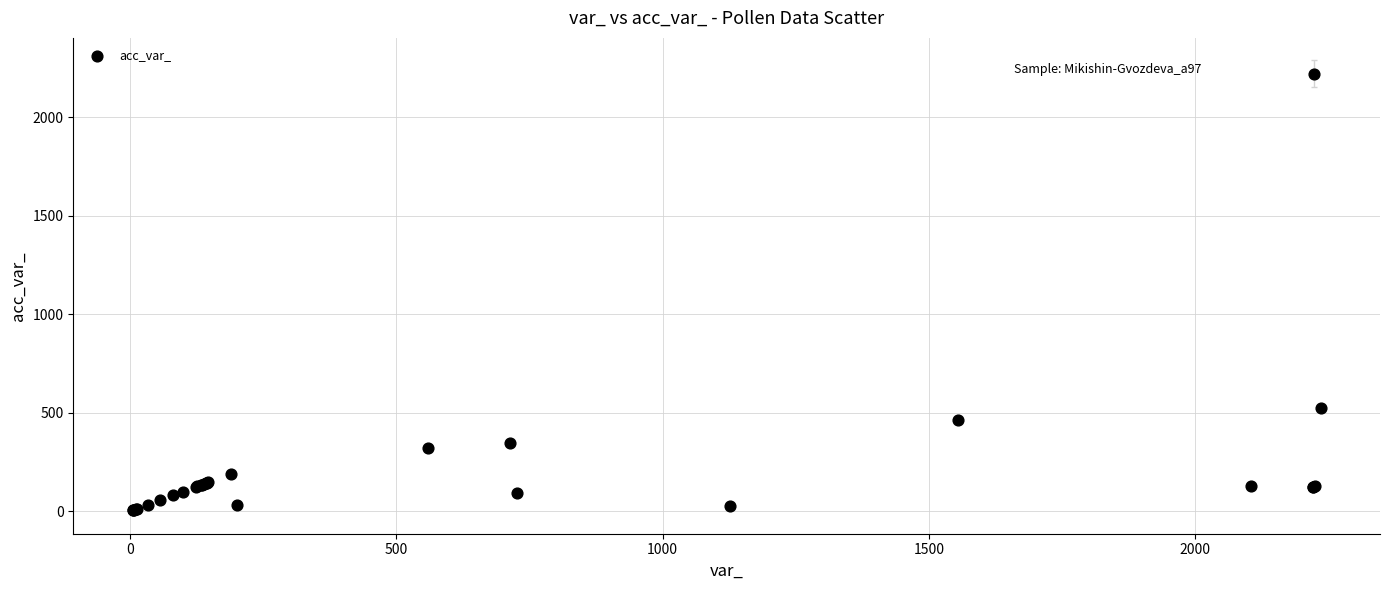

What Y value in the scatter plot is closest to 1114?

525